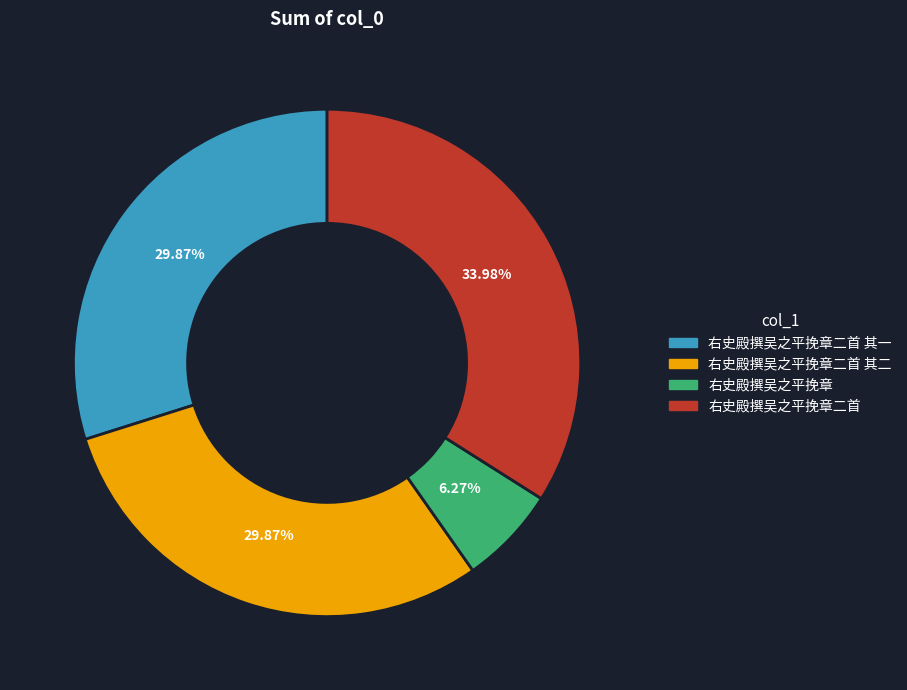

To the nearest percent, what percentage of the pie is 右史殿撰吴之平挽章二首 其一?

30%